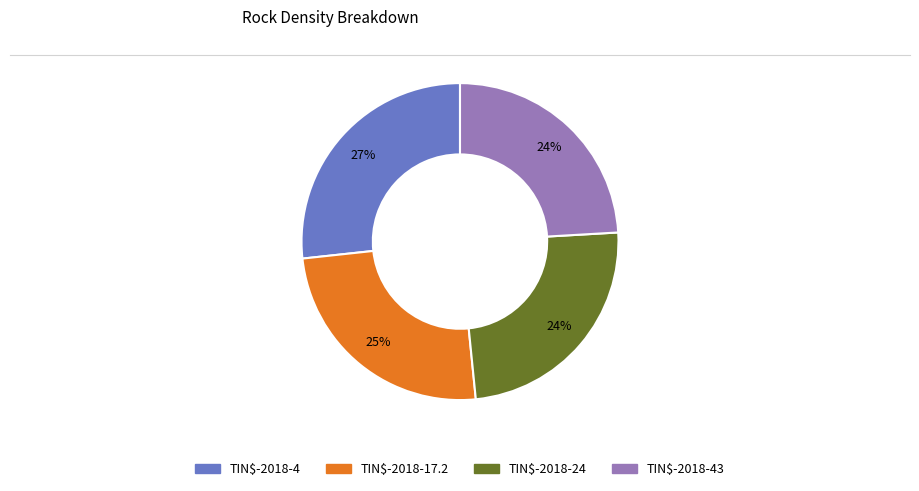

The TIN$-2018-17.2 slice represents 25% of the pie. True or false?

True